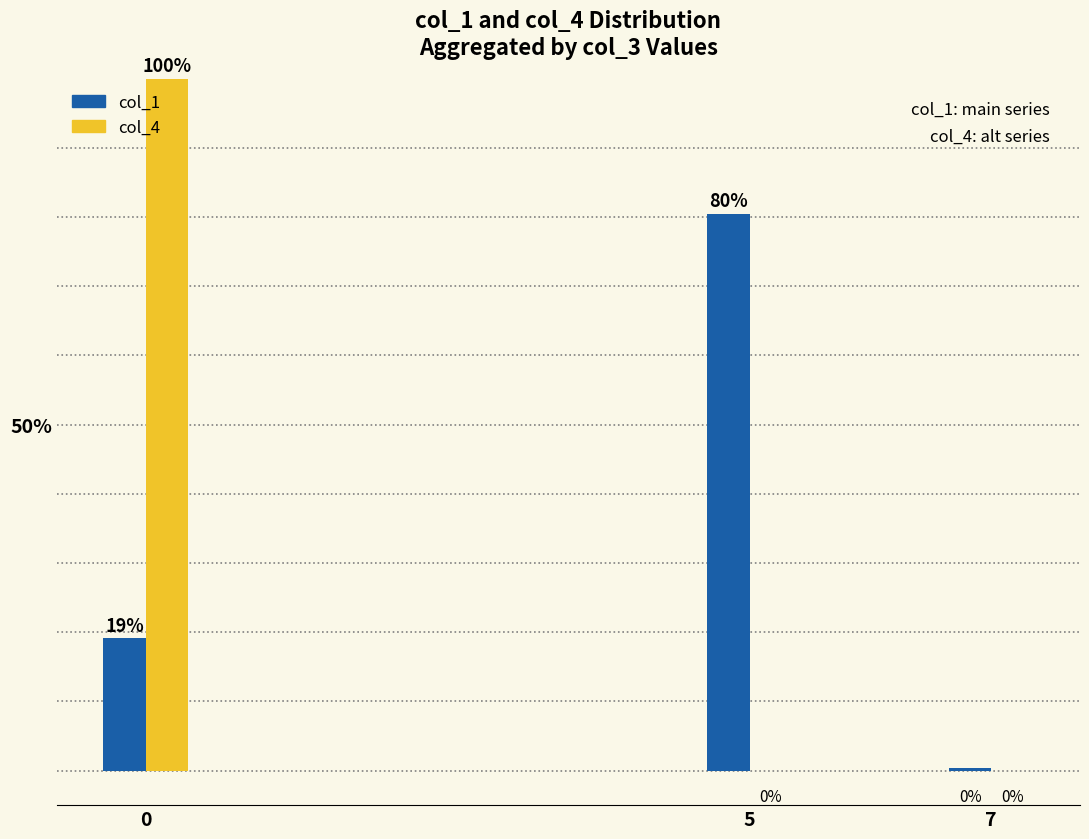

The col_1 series shows 10.0 at 0. True or false?

False